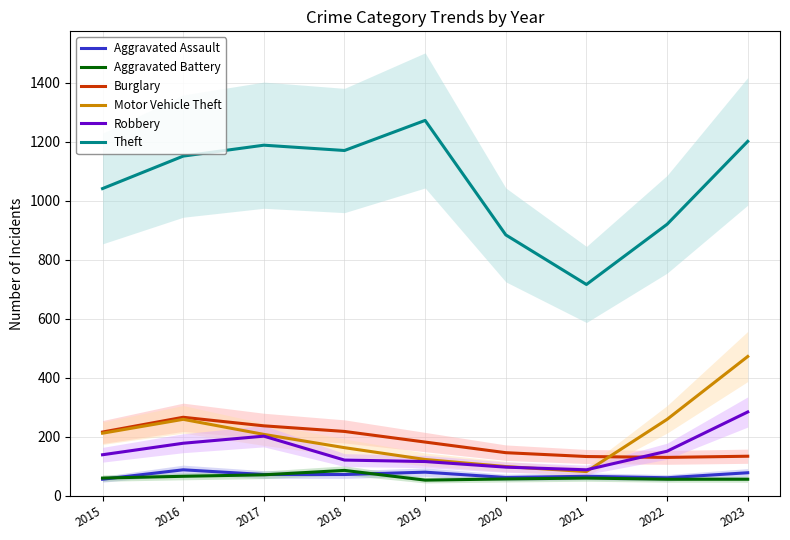

Which category has the lowest value across all series?

2019